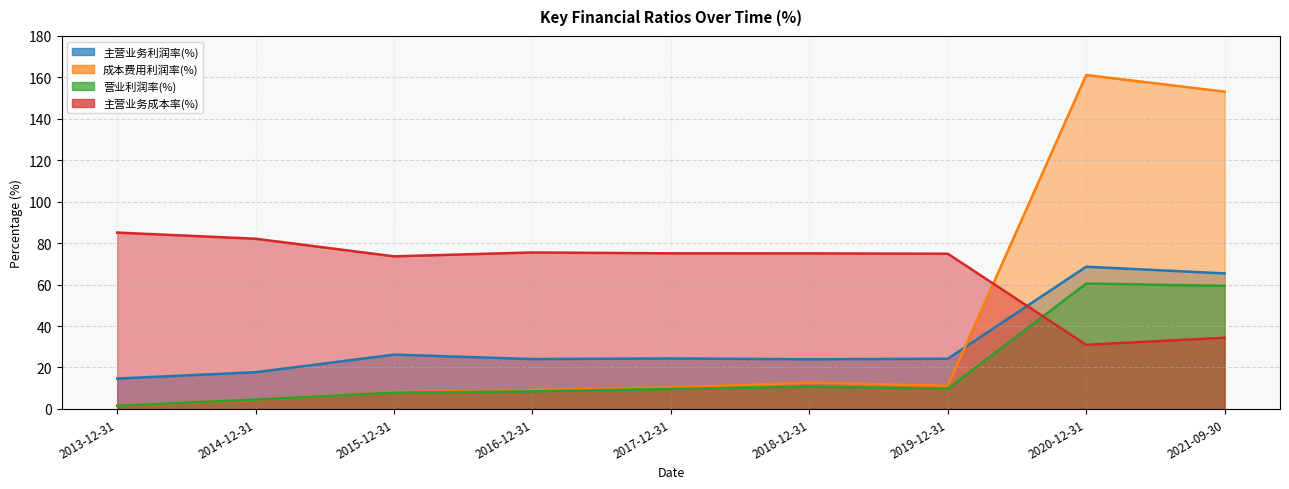

Rank the series by their maximum value, from highest to lowest.

成本费用利润率(%), 主营业务成本率(%), 主营业务利润率(%), 营业利润率(%)